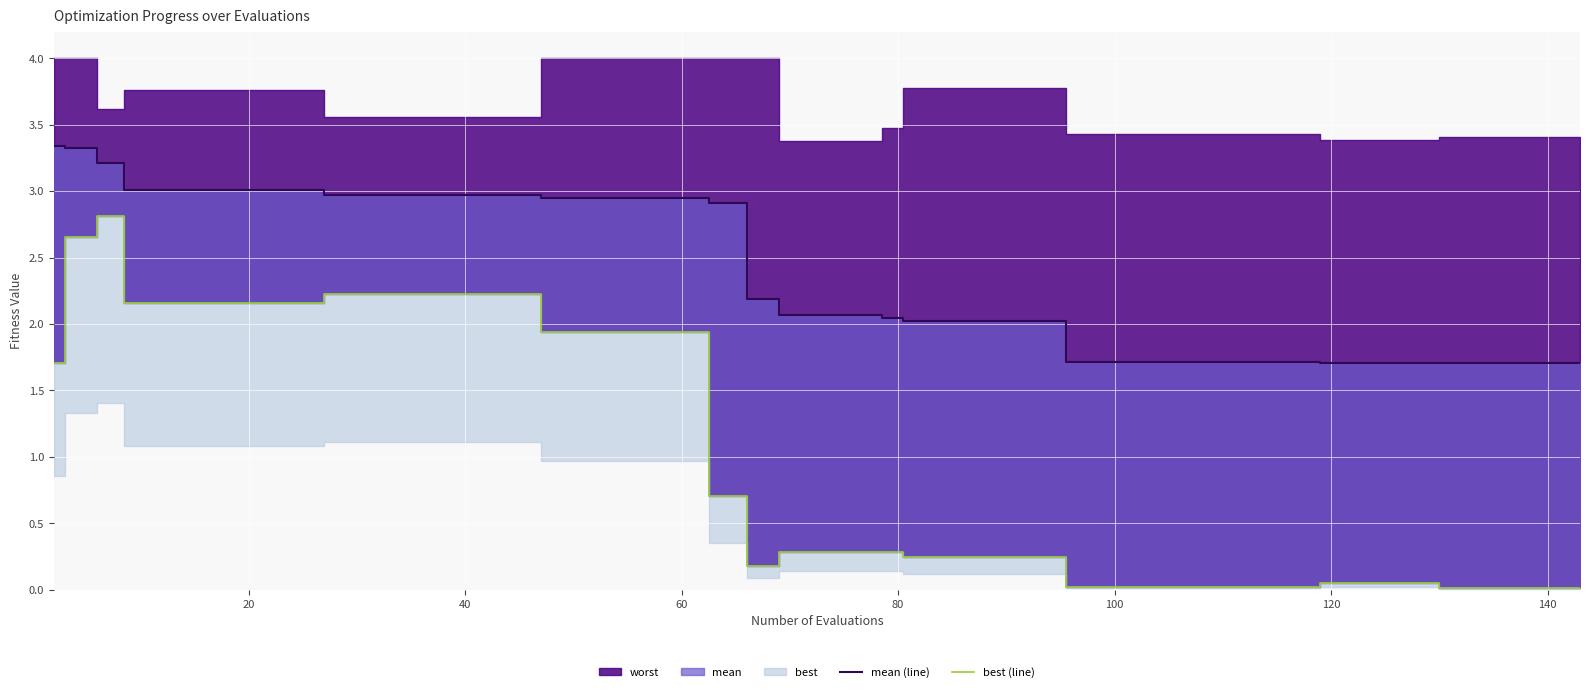

True or false: mean (line) and best (line) intersect in this chart.

False